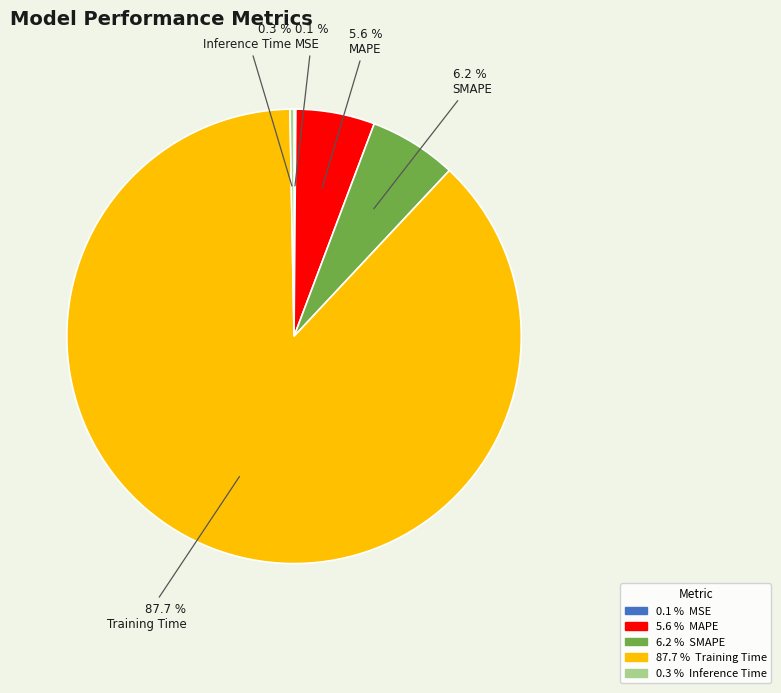

Is there any slice that represents more than half of the pie?

Yes